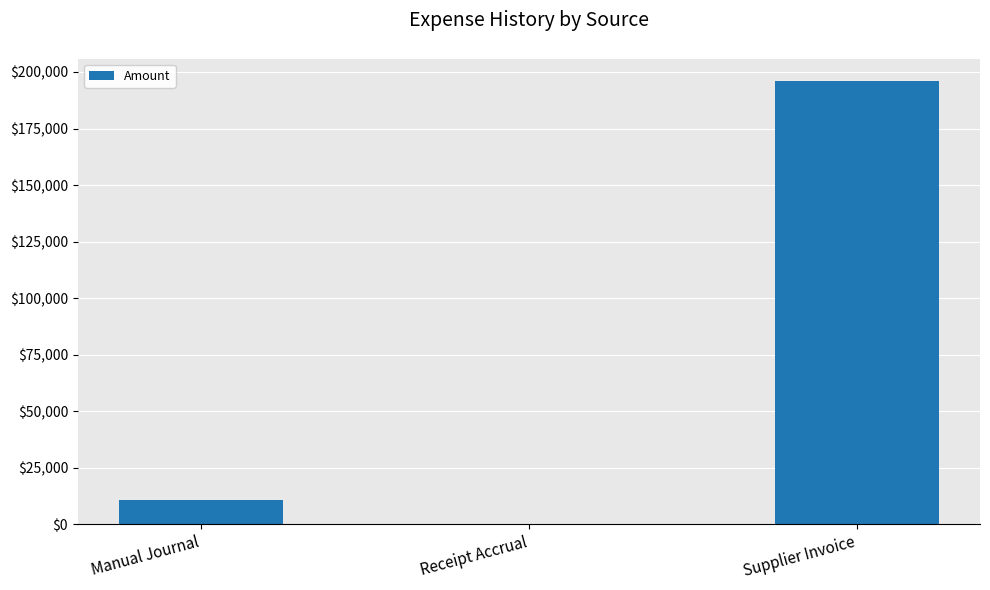

At which category does the chart reach its peak across all series?

Supplier Invoice